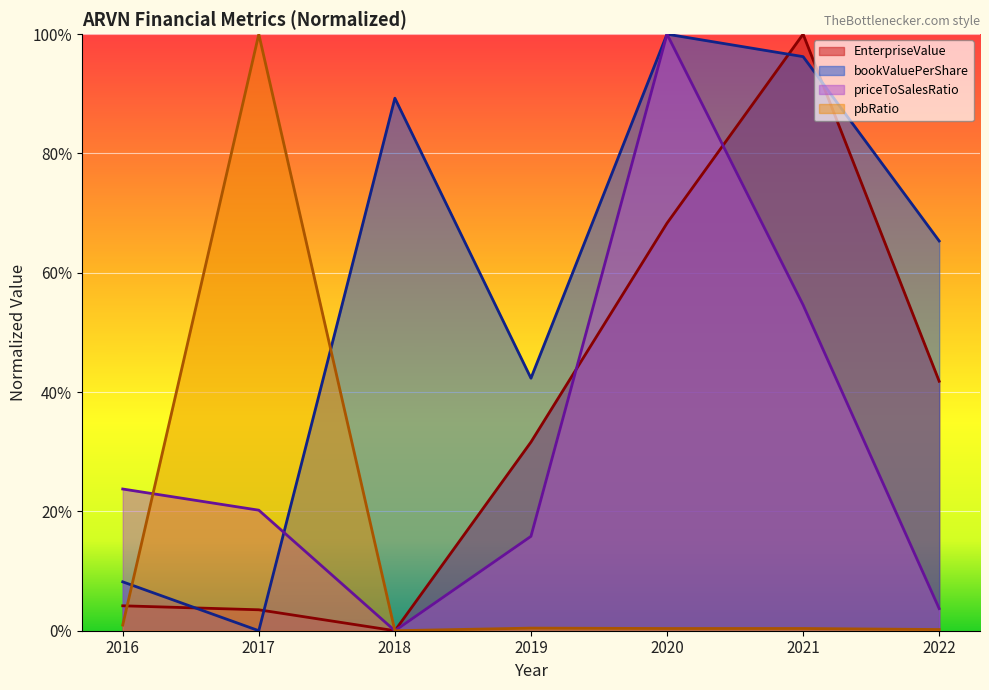

What is the total value across all series at 2022?

1.1